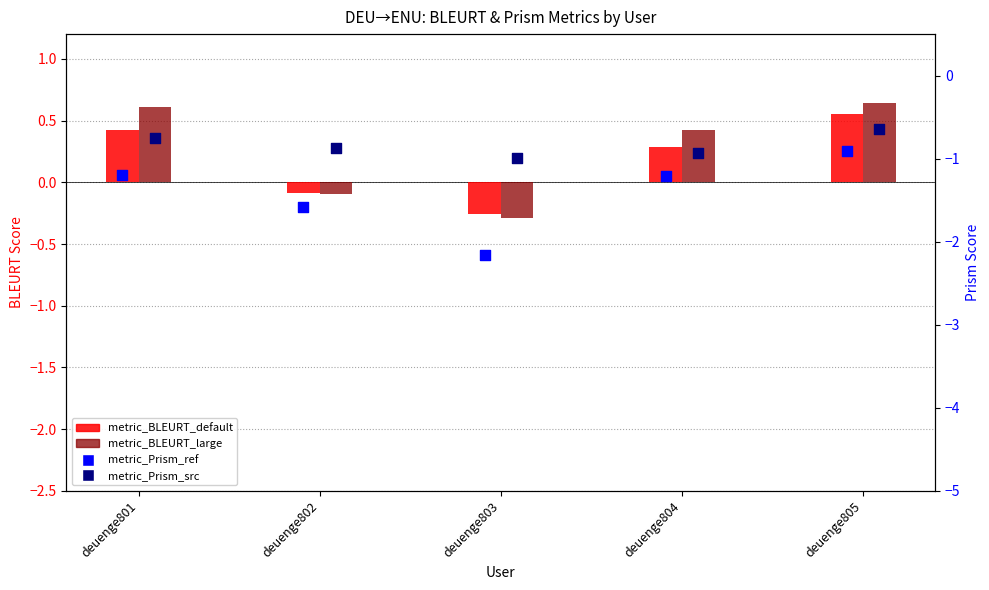

Which series has the widest spread of Y values?

metric_Prism_ref